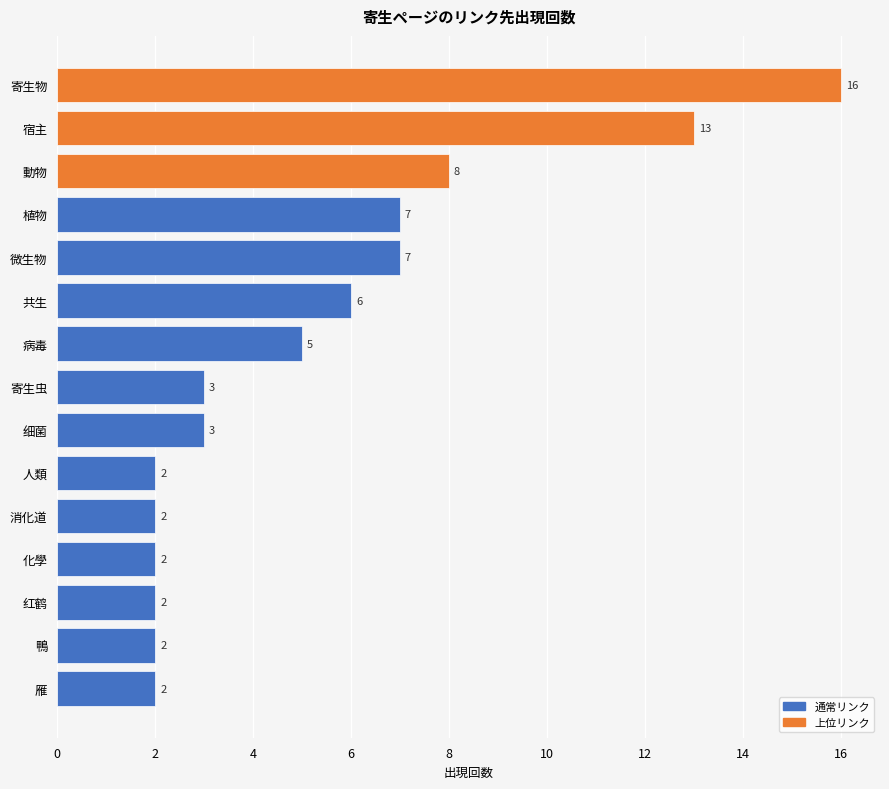

At which category does the chart reach its peak across all series?

寄生物